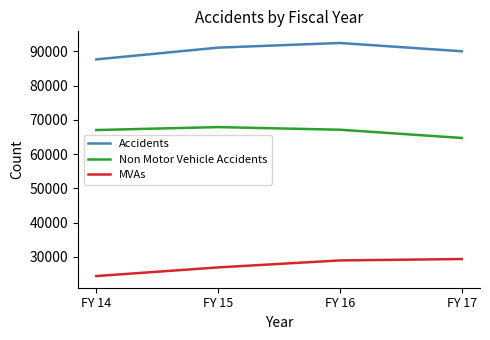

Is the value of MVAs at FY 16 greater than the value of Non Motor Vehicle Accidents at FY 15?

No